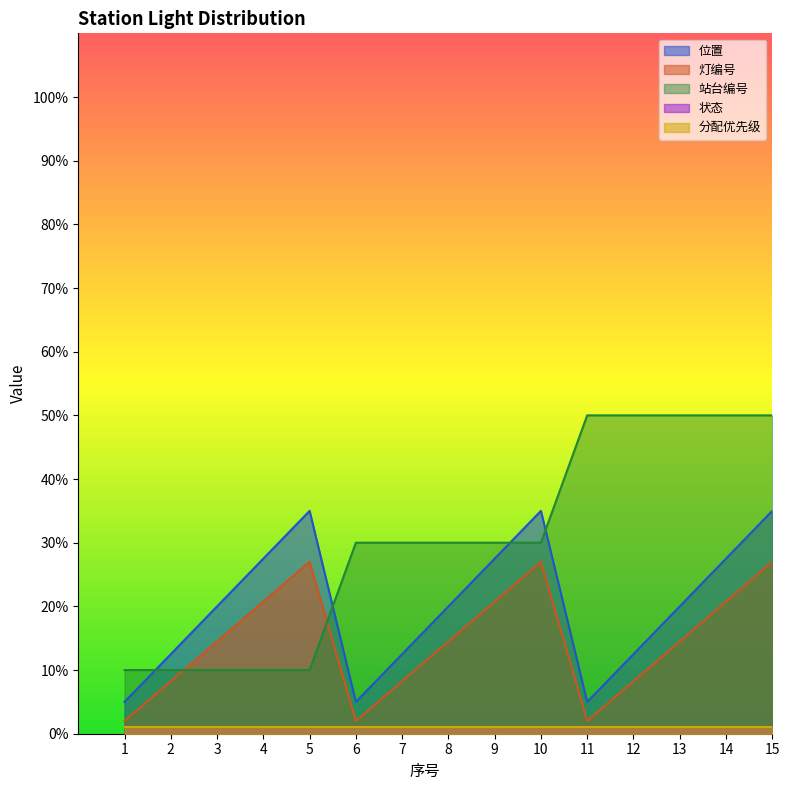

Is the value of 站台编号 at 1 greater than the value of 灯编号 at 15?

No